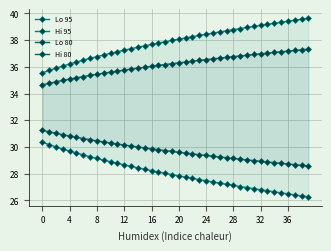

Where is Lo 95 nearest to the value 28?

18